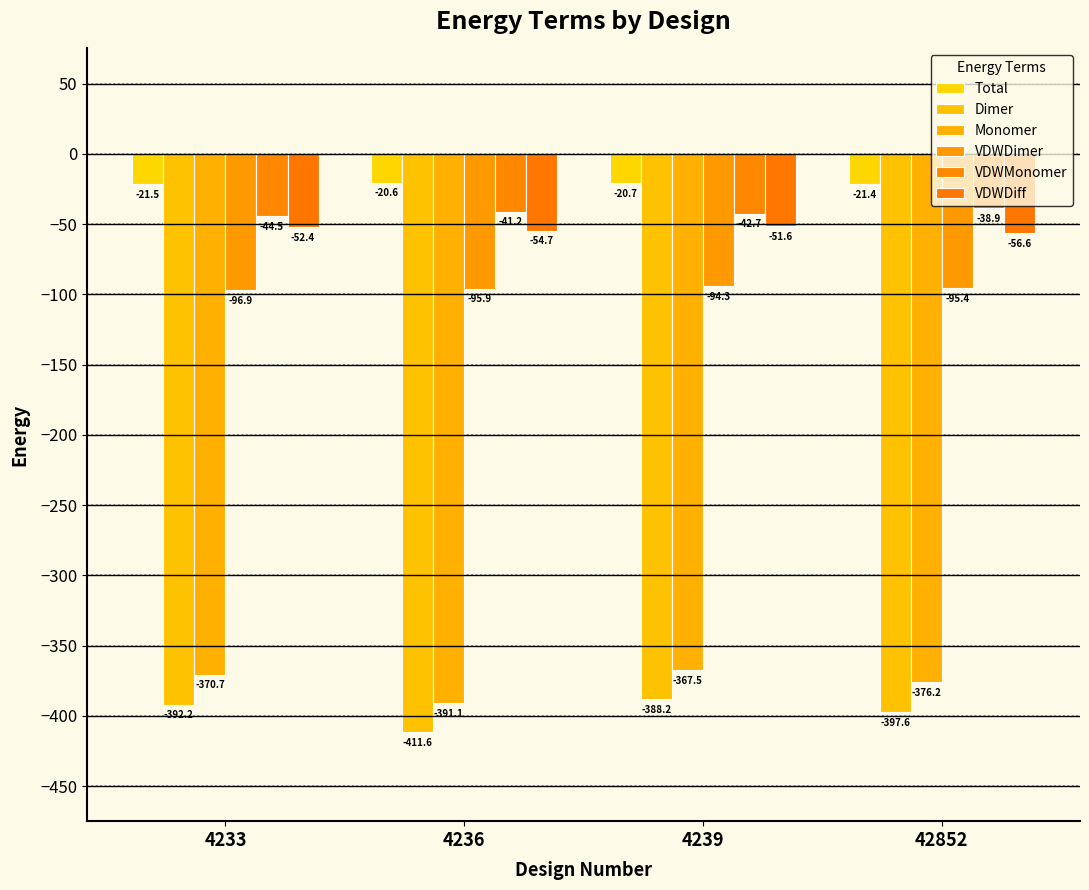

Reading right to left, extract all data points from this chart.

Total: -21.4	-20.7	-20.6	-21.5
Dimer: -397.6	-388.2	-411.6	-392.2
Monomer: -376.2	-367.5	-391.1	-370.7
VDWDimer: -95.4	-94.3	-95.9	-96.9
VDWMonomer: -38.9	-42.7	-41.2	-44.5
VDWDiff: -56.6	-51.6	-54.7	-52.4